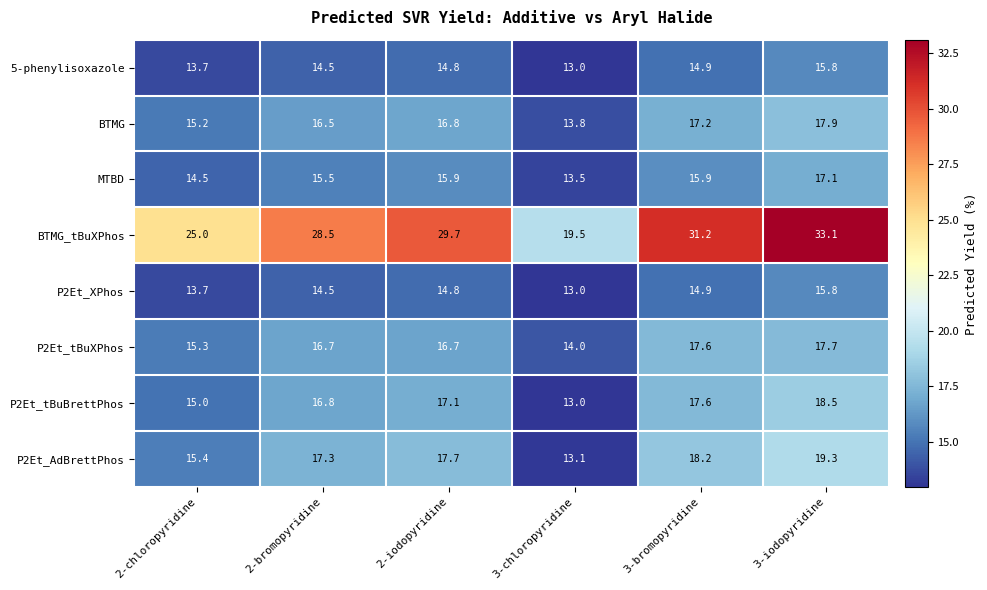

Which category has the lowest value in the P2Et_tBuXPhos series?

3-chloropyridine